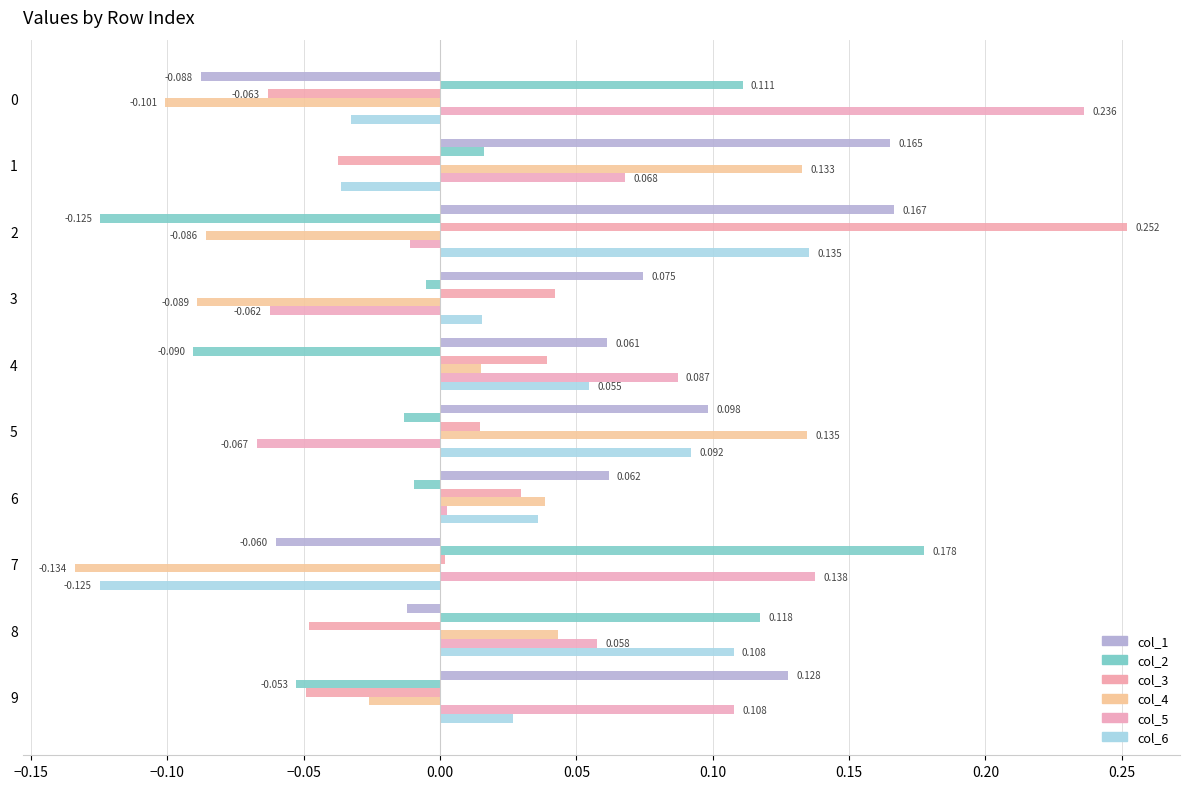

What is the value of the col_5 bar at the 5th from the left?

0.1